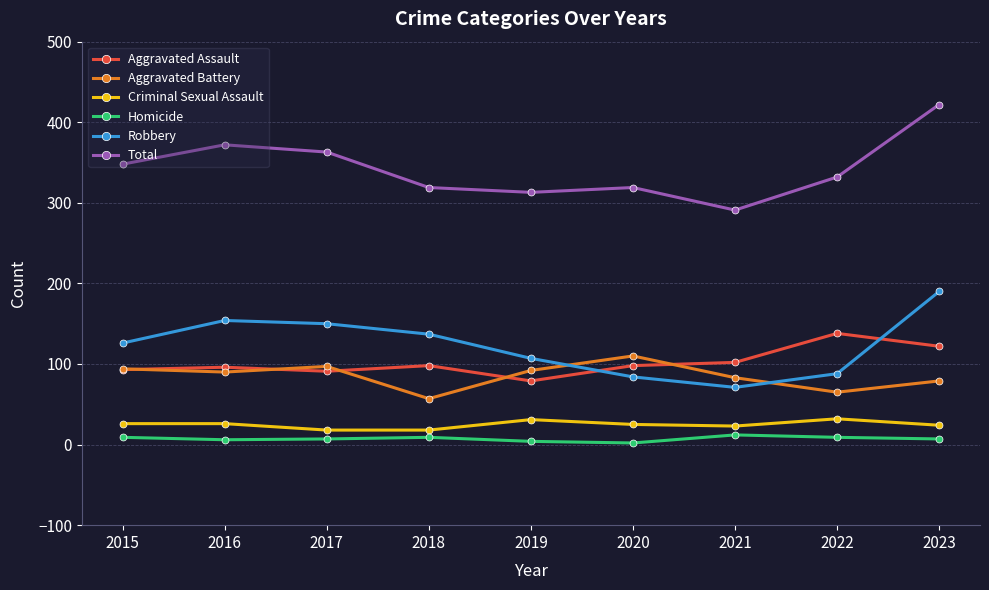

Which series has the largest range (max minus min)?

Total